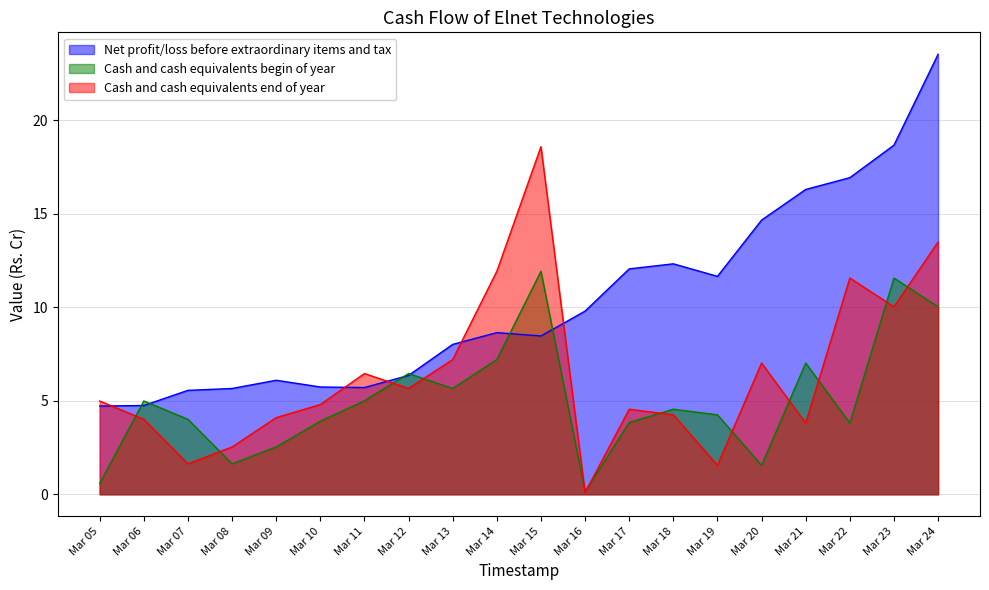

What is the difference between the second highest and minimum values in the Cash and cash equivalents begin of year series?

11.4